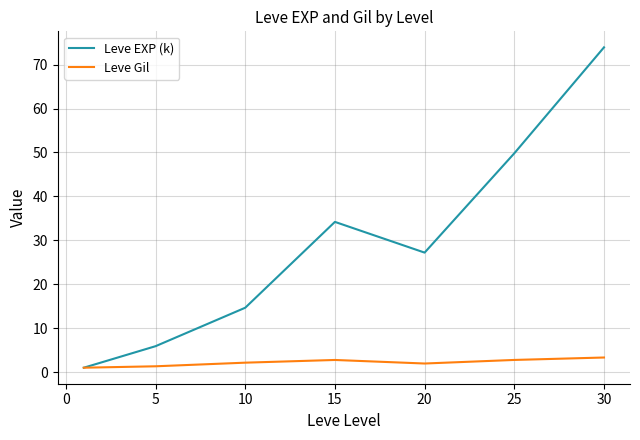

Which series has the largest total across all categories?

Leve EXP (k)